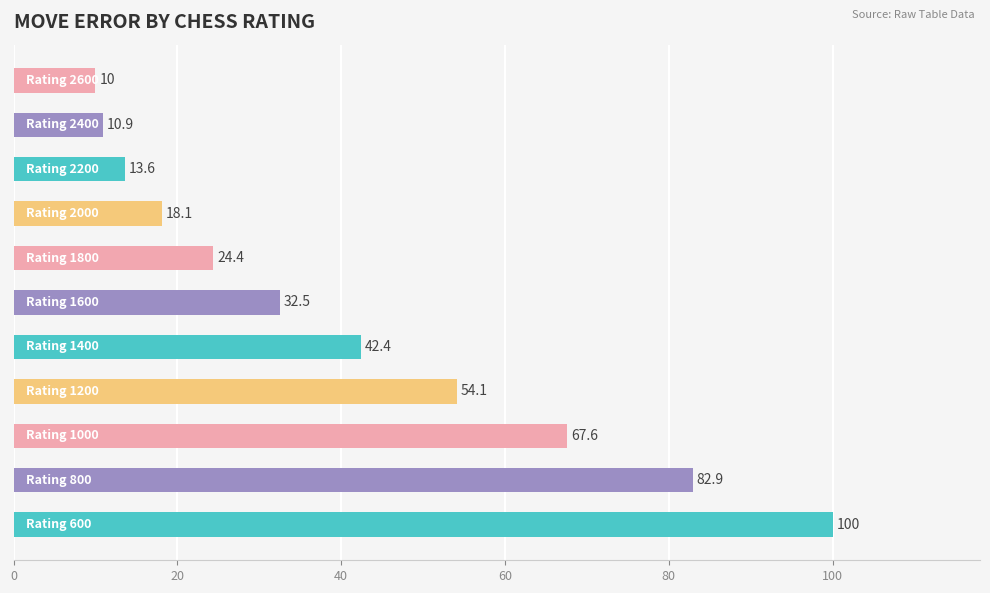

What is the minimum value shown in the chart?

10.0